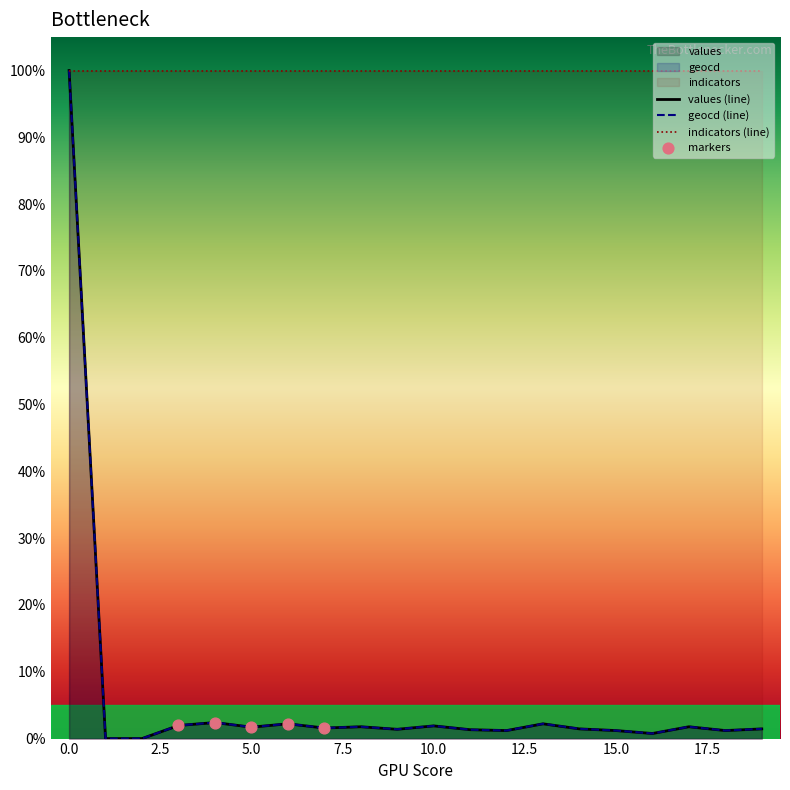

Which series contains the lowest Y value?

values